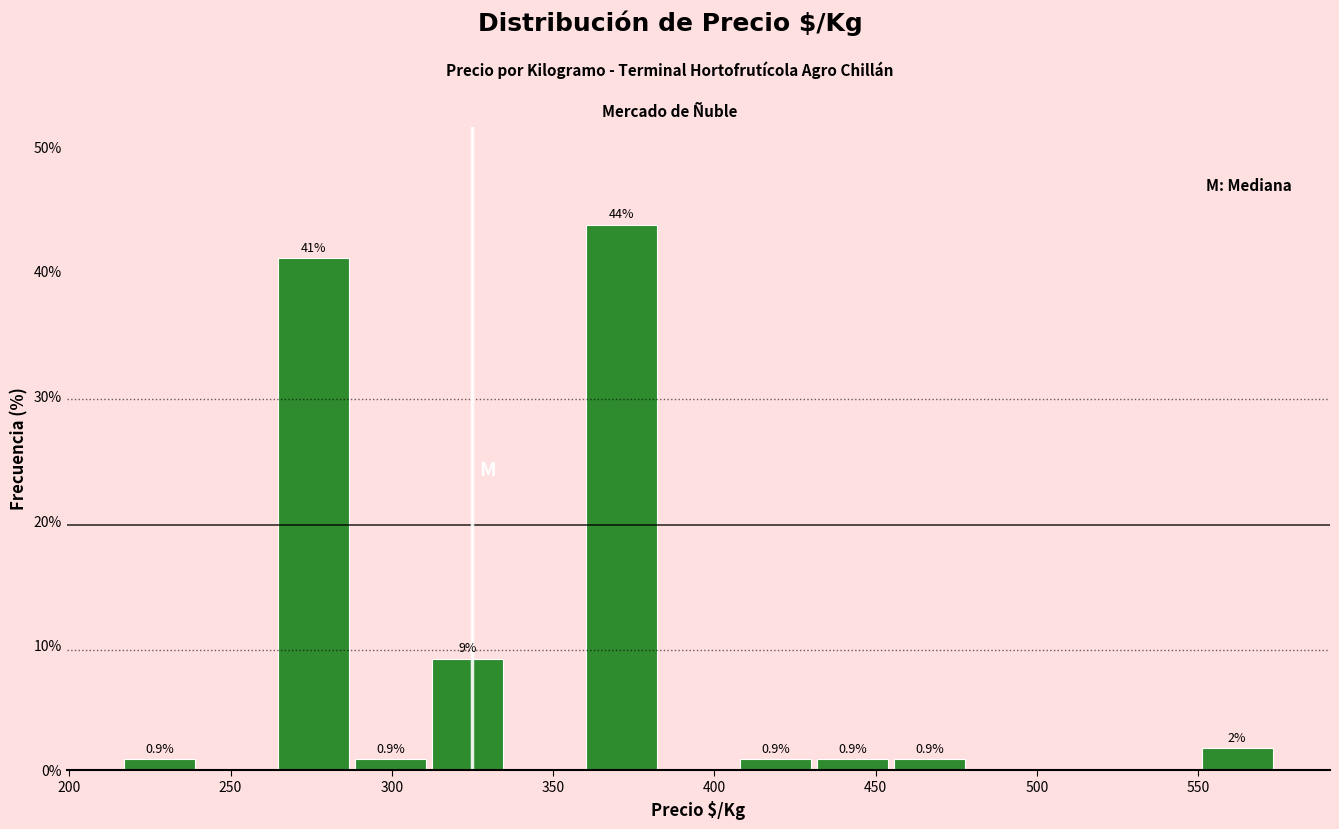

Which range on the x-axis has the tallest bar?

360 to 385